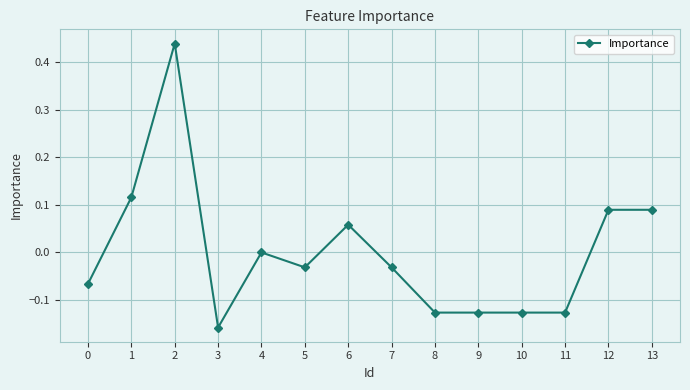

True or false: the data has more than 2 interior local peaks.

True